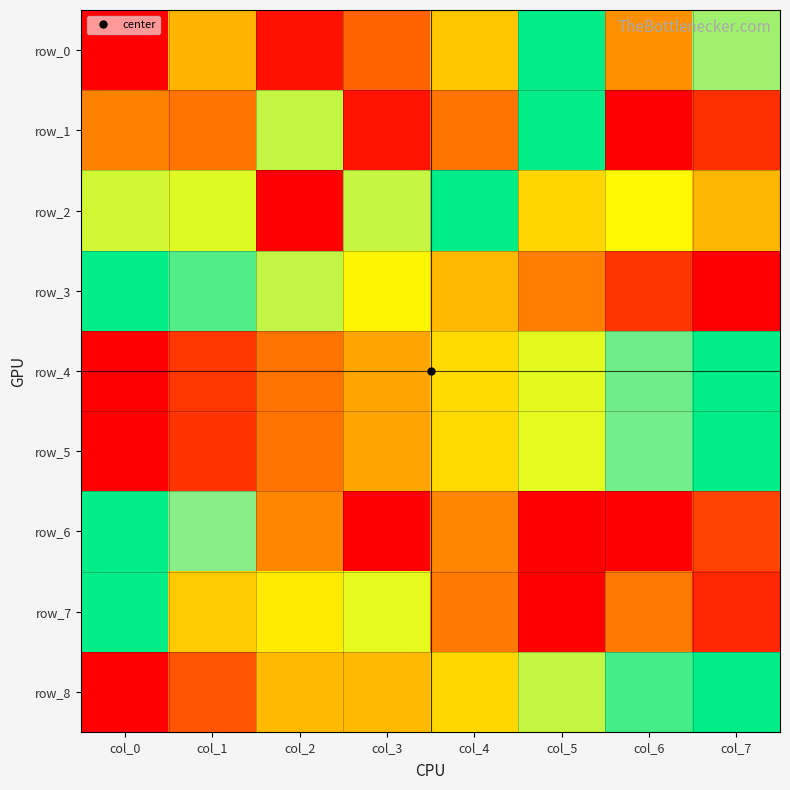

Is the value of row_8 at col_1 greater than the value of row_0 at col_5?

No